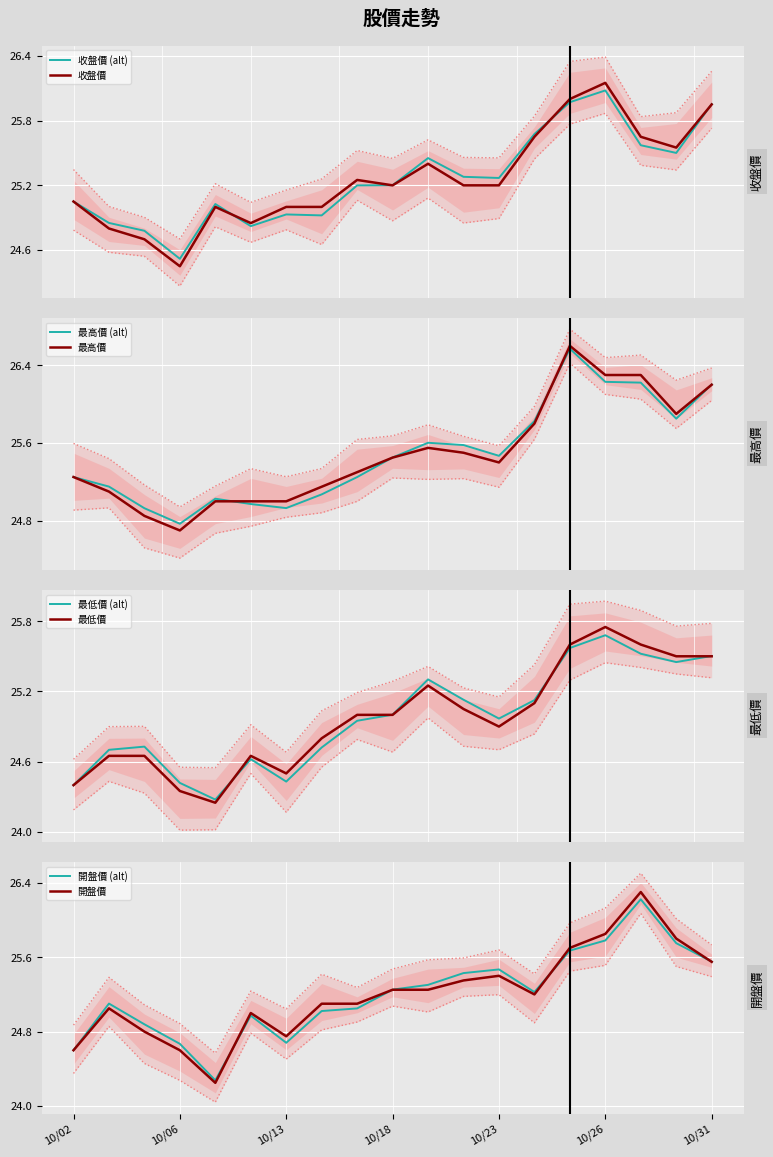

In 最高價, how many points are lower than both neighbors (excluding endpoints)?

3